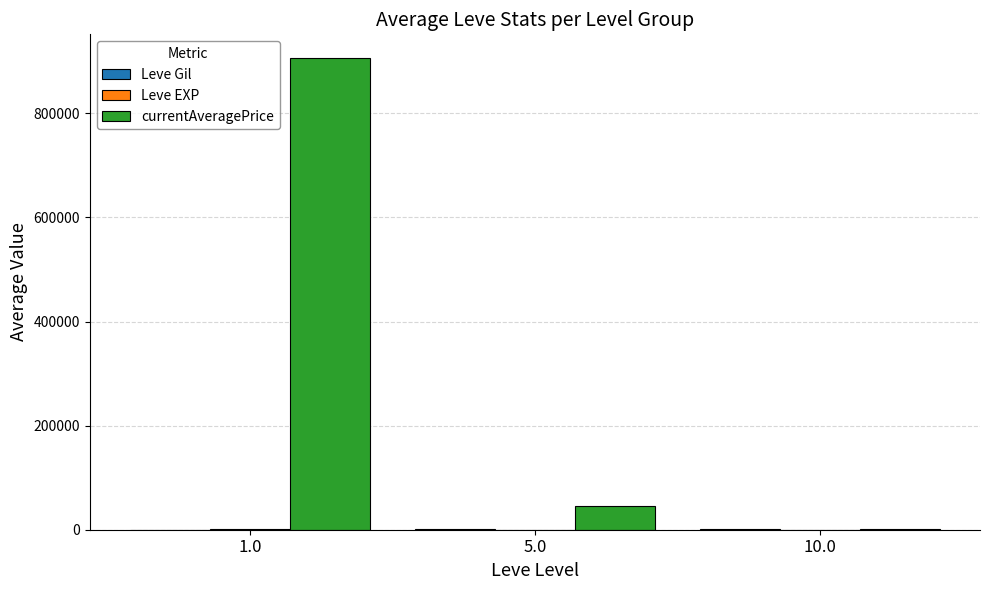

Which series changed the most between 1.0 and 10.0?

currentAveragePrice